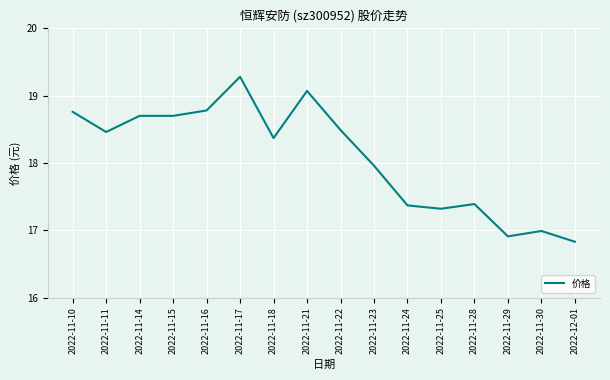

At which category does the chart reach its minimum across all series?

2022-12-01